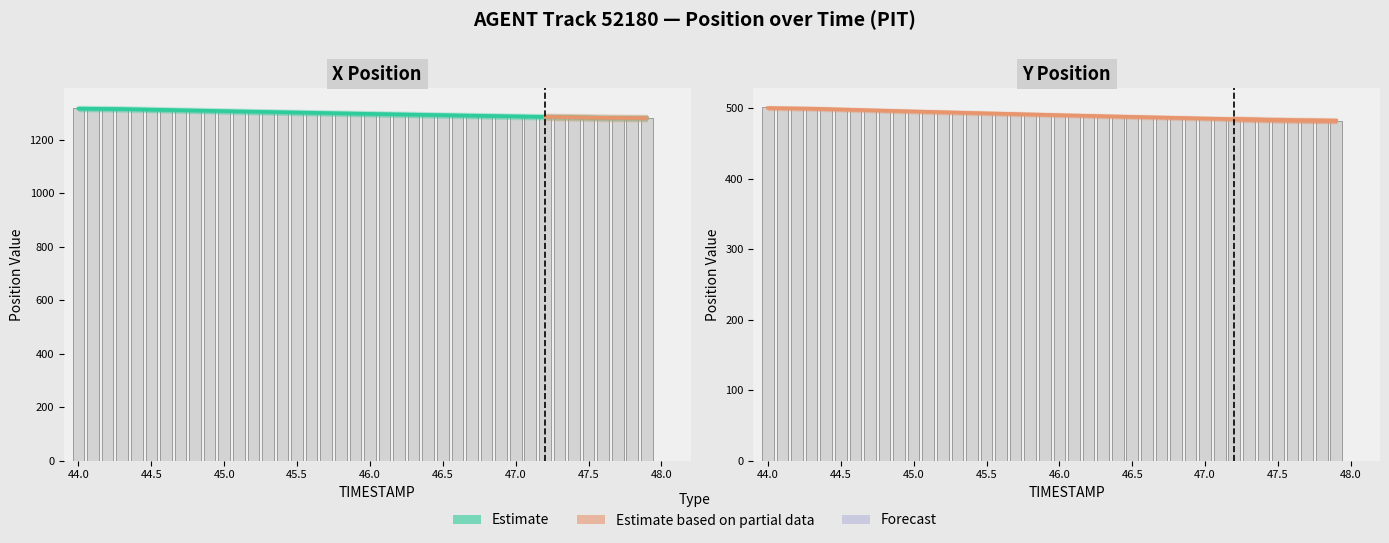

Is the value of Y at 45.5 greater than the value of X at 47.5?

No